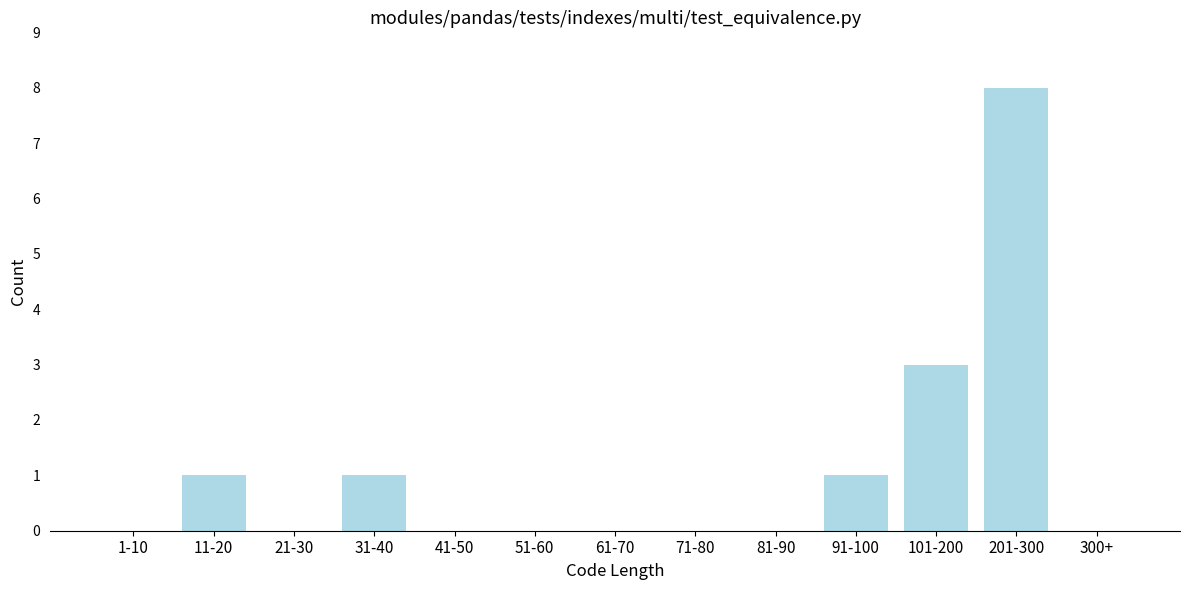

Reading left to right, what are all the values shown in this chart?

1-10=0	11-20=1	21-30=0	31-40=1	41-50=0	51-60=0	61-70=0	71-80=0	81-90=0	91-100=1	101-200=3	201-300=8	300+=0